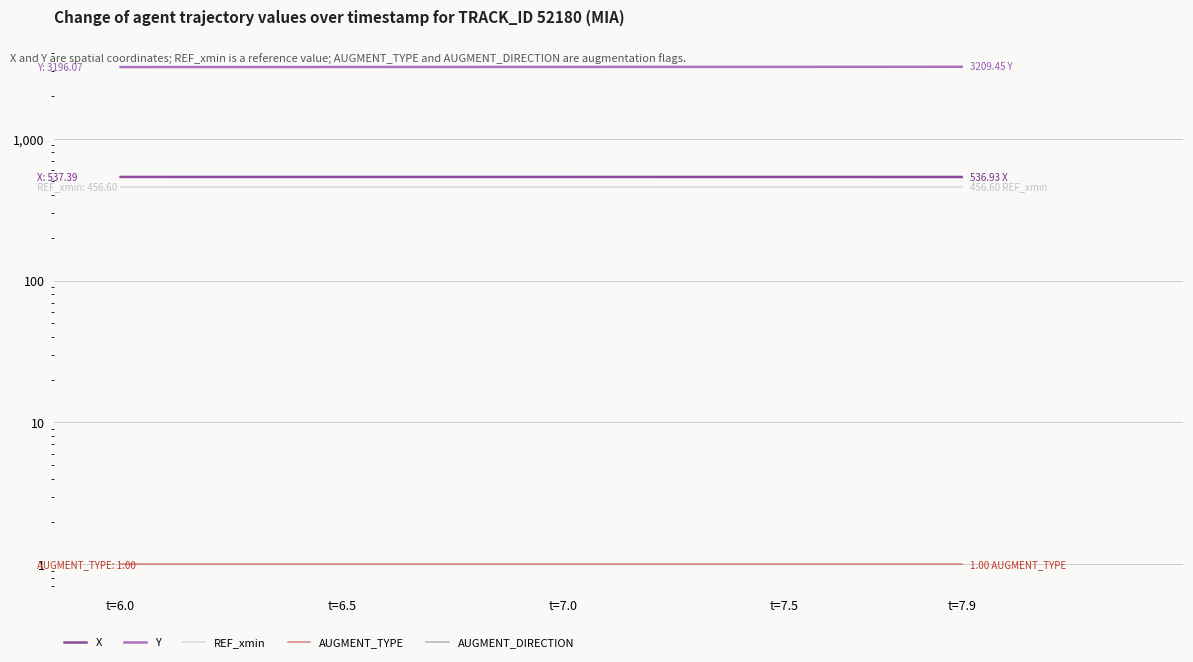

Rank the series at t=7.9 from highest to lowest value.

Y, X, REF_xmin, AUGMENT_TYPE, AUGMENT_DIRECTION